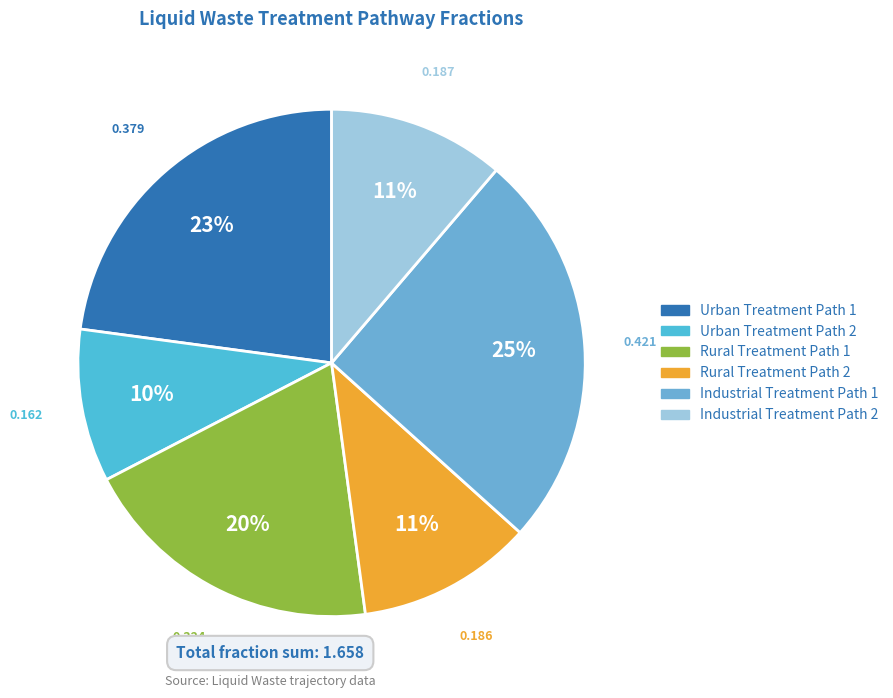

How many segments does this pie chart have?

6